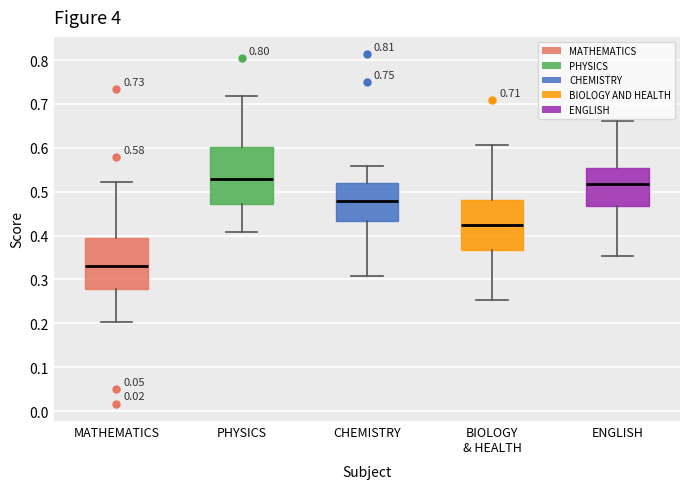

Which box is the tallest, from its lower edge to its upper edge?

PHYSICS